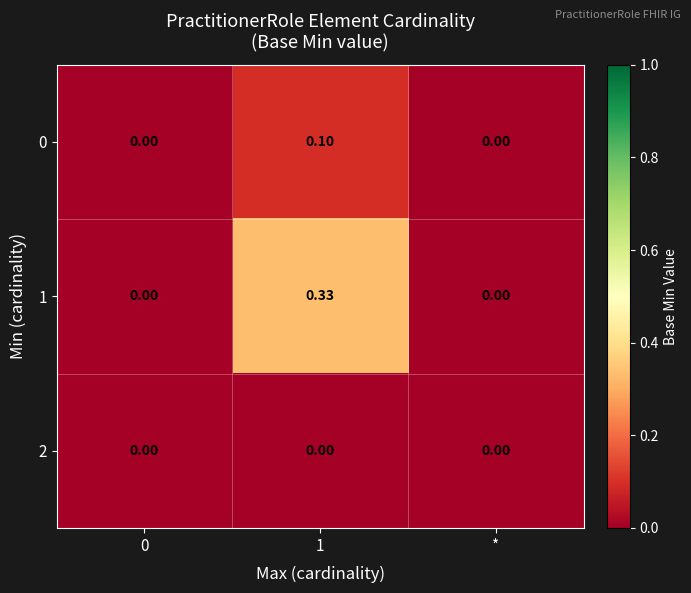

Rank the series by their average value, from highest to lowest.

1, 0, 2